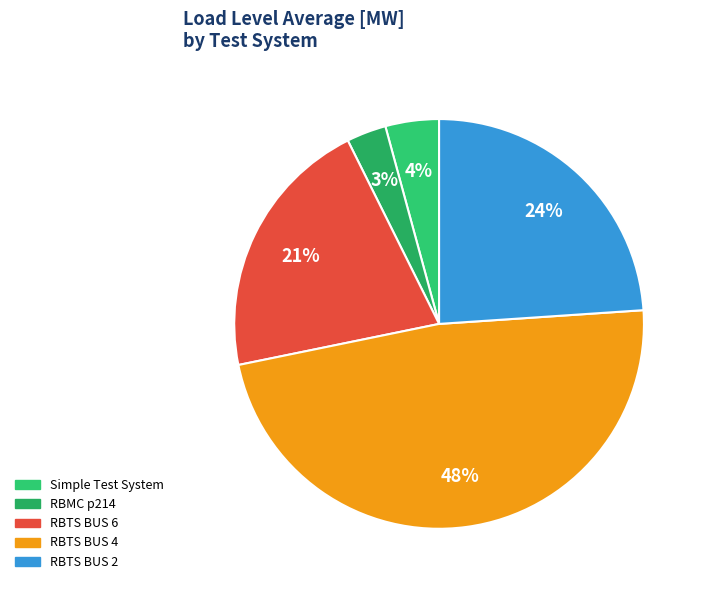

To the nearest percent, what is the difference between the largest and smallest slice percentages?

45%